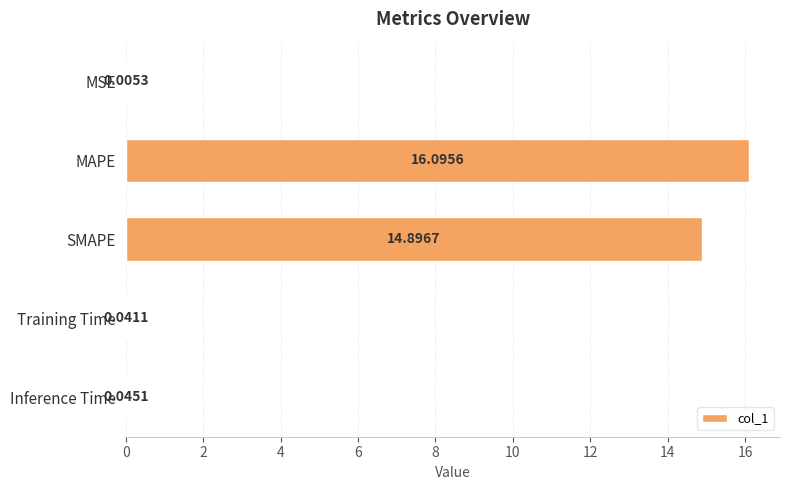

What is the sum of the values at Inference Time and SMAPE?

14.9